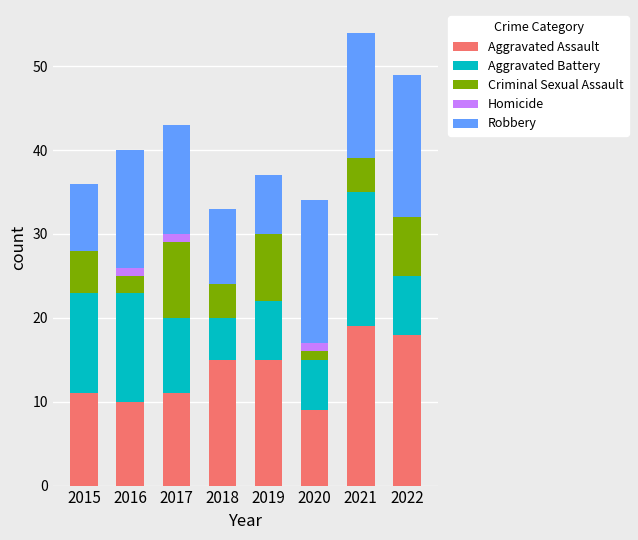

How many series are shown in this chart?

5